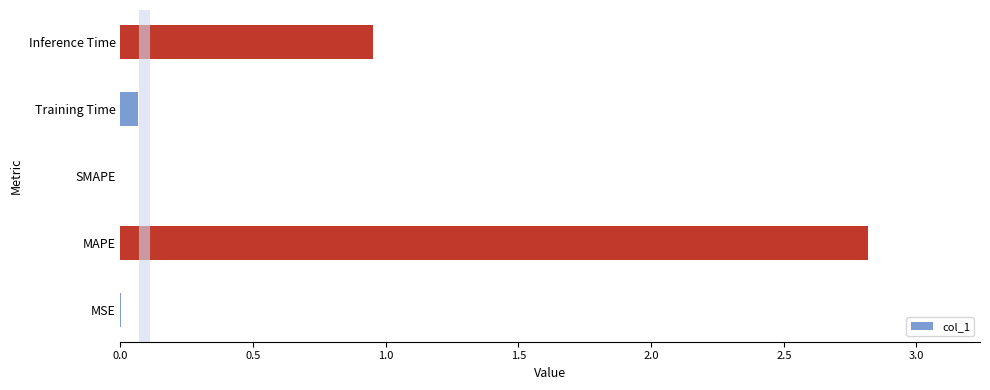

Where is the data nearest to the value 1?

Inference Time